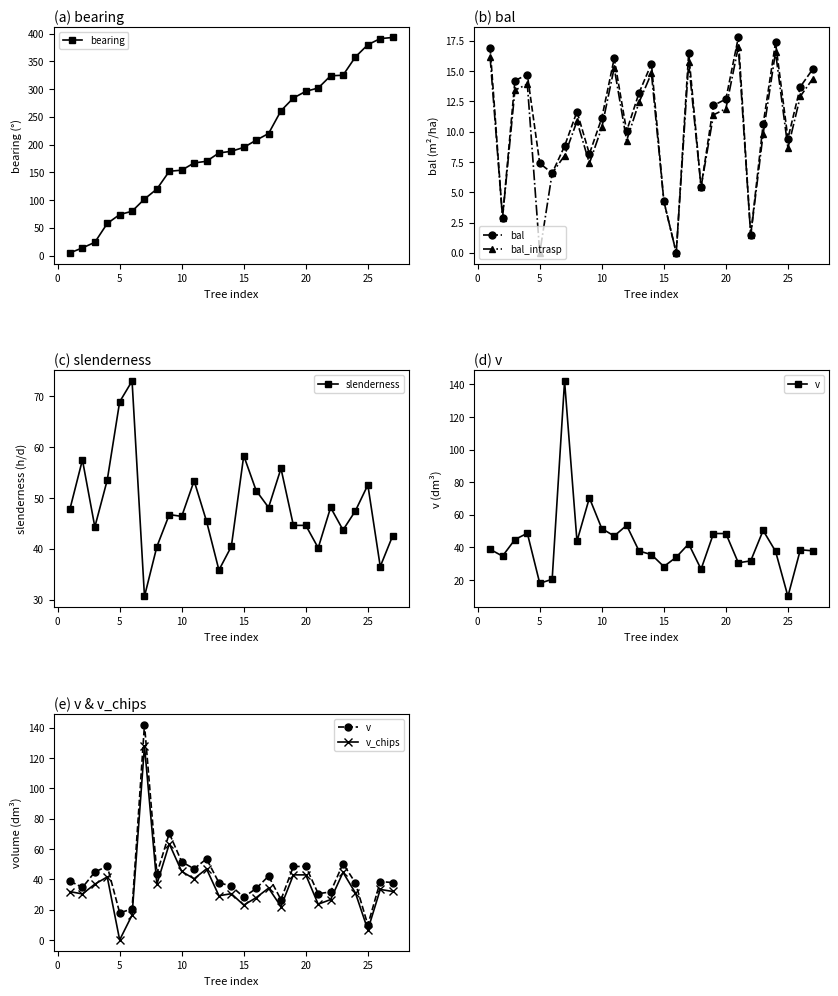

How many interior local valleys does the v_chips series have?

9